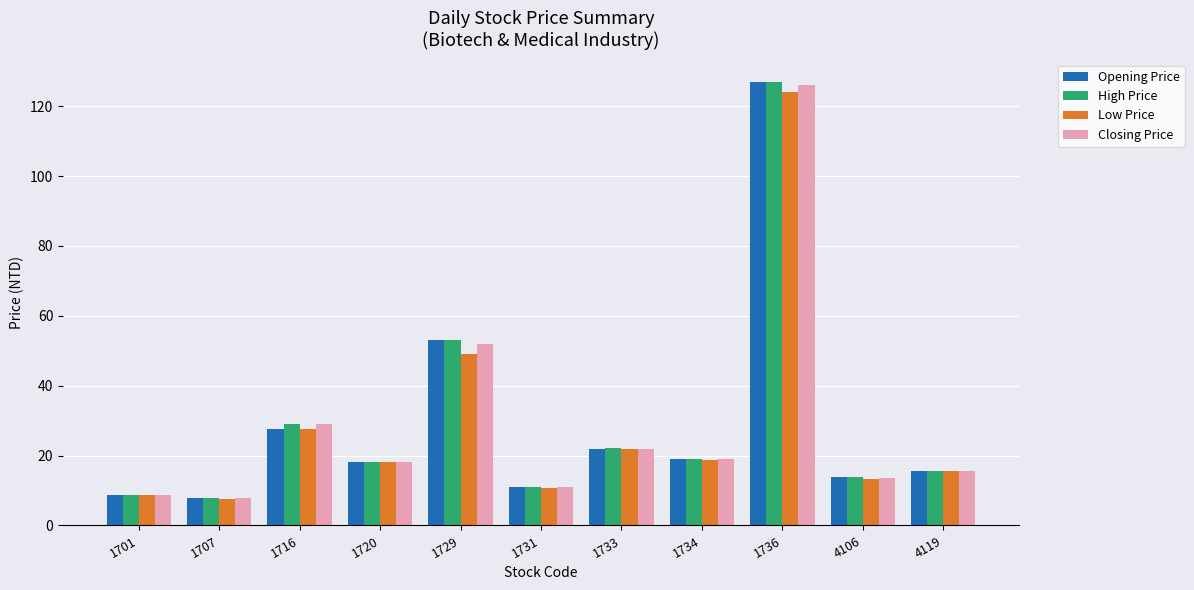

What is the value of the Closing Price bar at the 7th from the left?

21.9